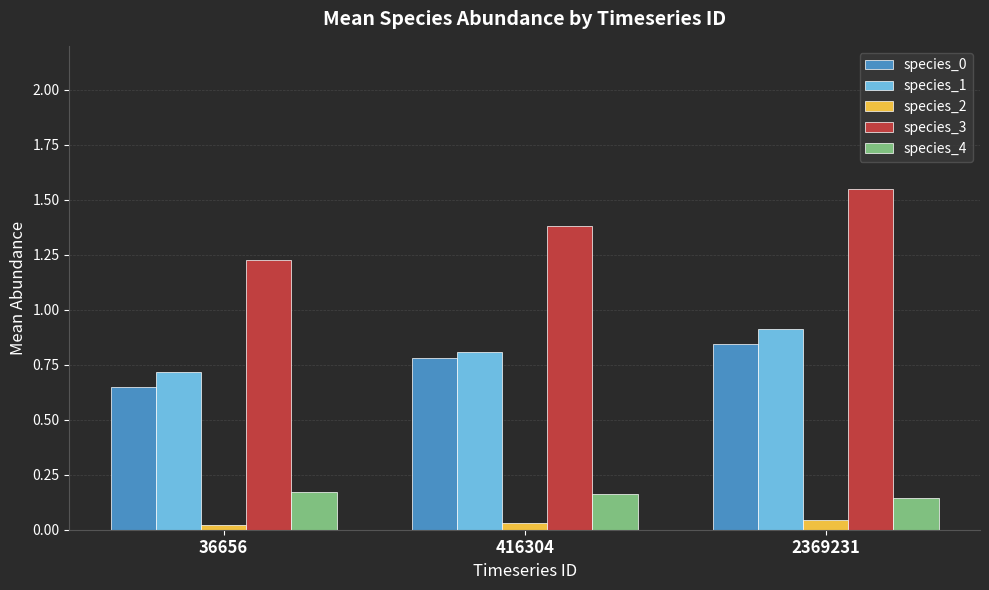

What is the average value of the species_3 series?

1.4